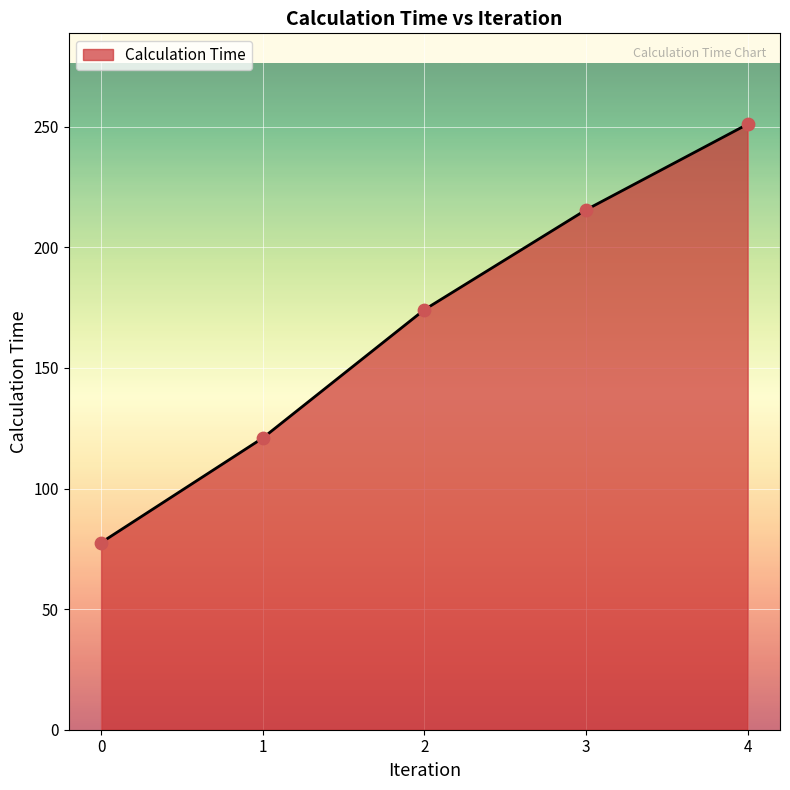

Which has a higher value, 3 or 0?

3